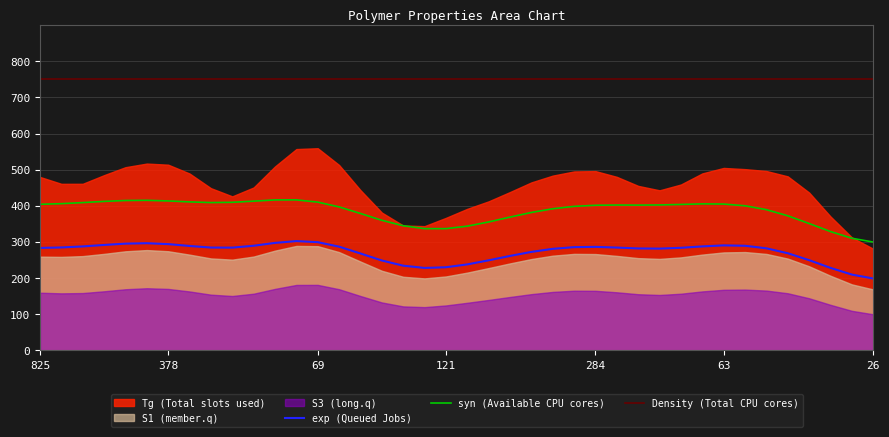

What is the label of the 14th point from the right?

284